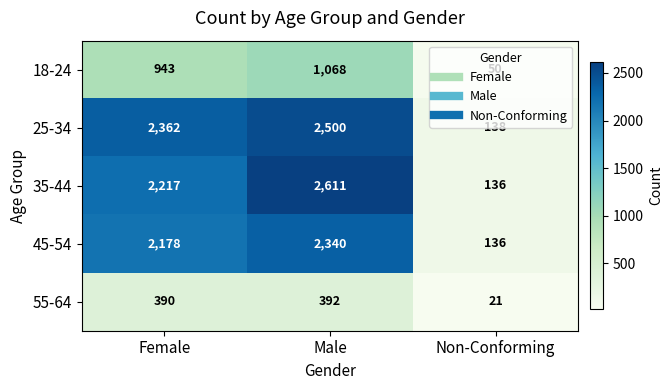

Which series changed the most between Male and Non-Conforming?

35-44